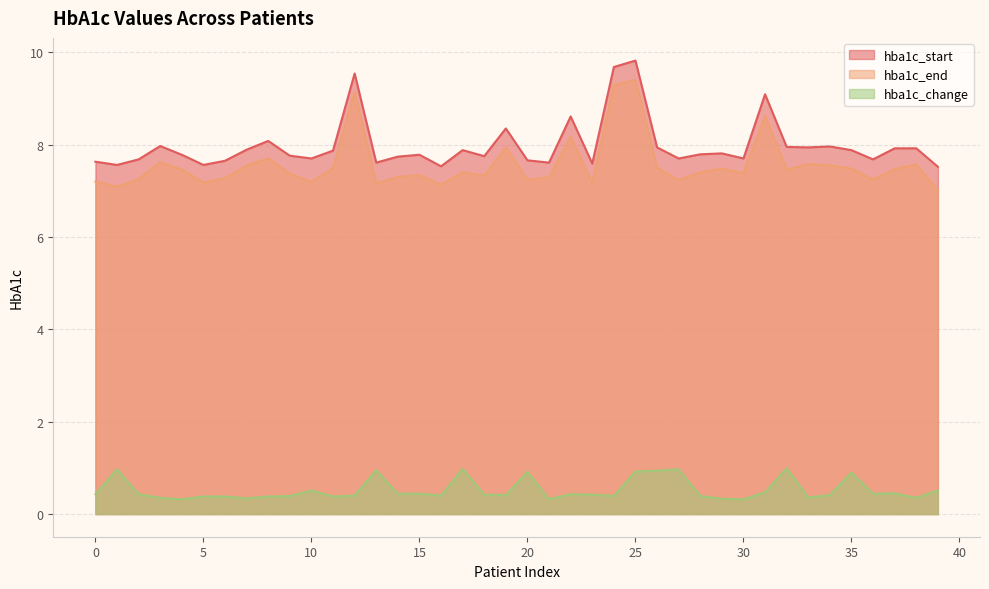

At which category is the sum across all series the highest?

25